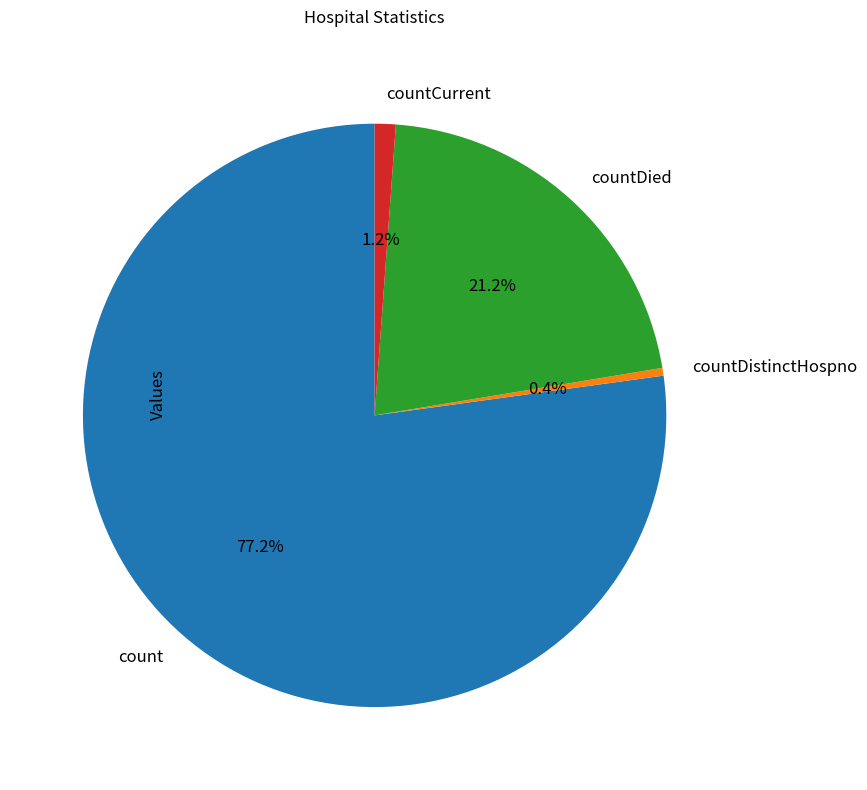

Which category has the biggest portion of the pie?

count